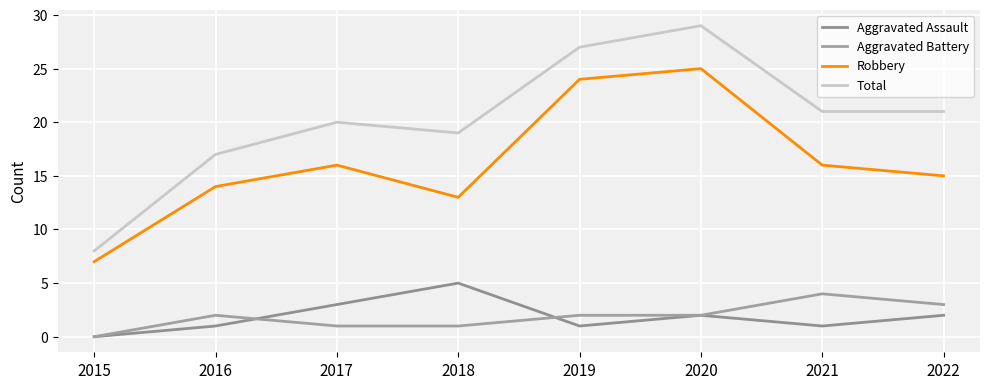

Does the chart display data point markers on the line(s)?

No